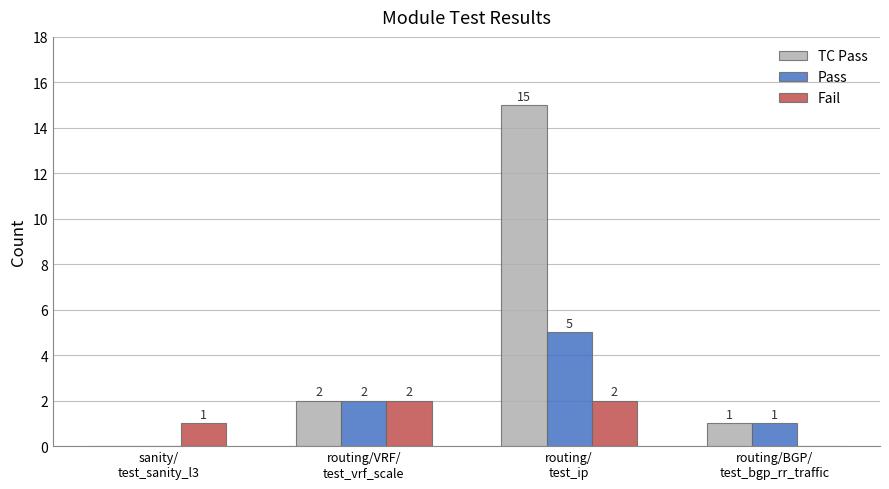

Which category has the highest value in the TC Pass series?

routing/
test_ip